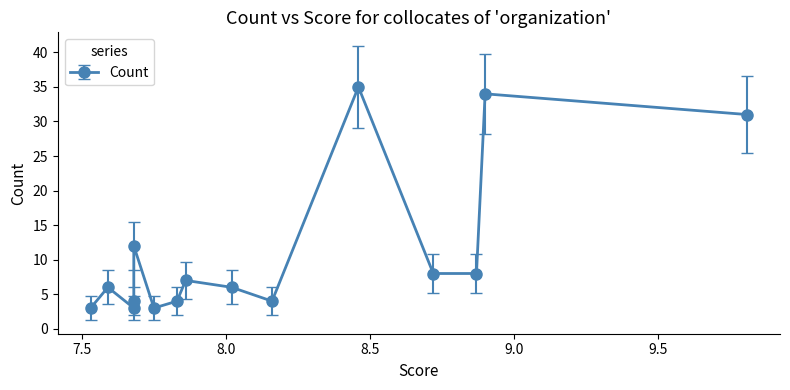

Is it true that the value at destination is 11?

False